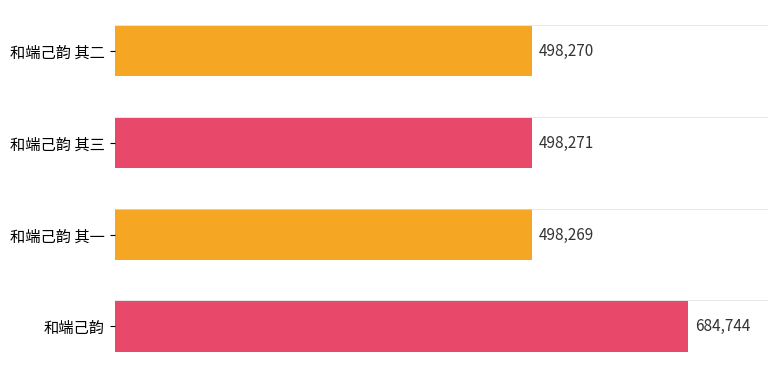

How many series are shown in this chart?

1